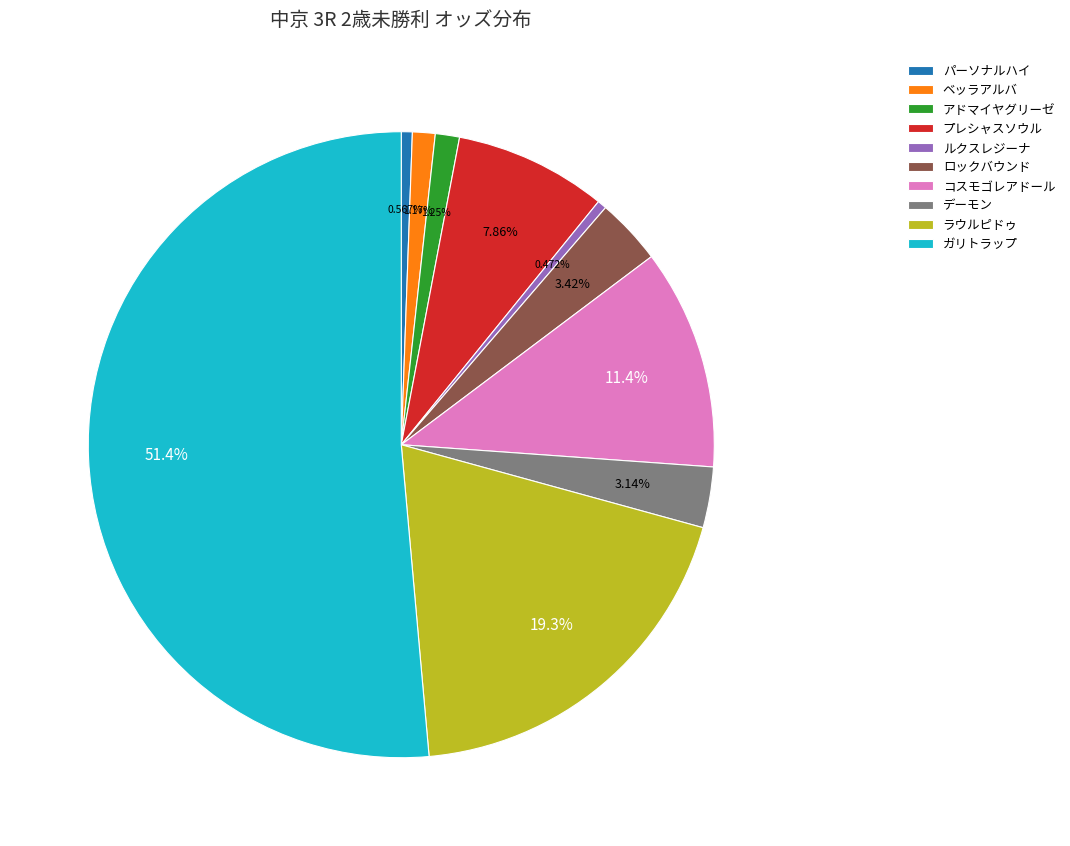

What is the largest slice in the pie chart?

ガリトラップ